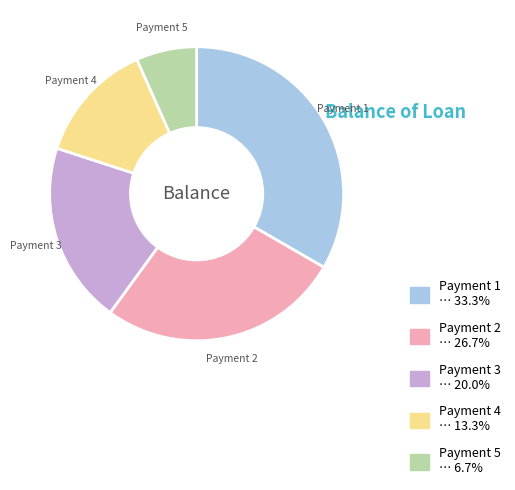

Between Payment 1 and Payment 5, which is larger?

Payment 1